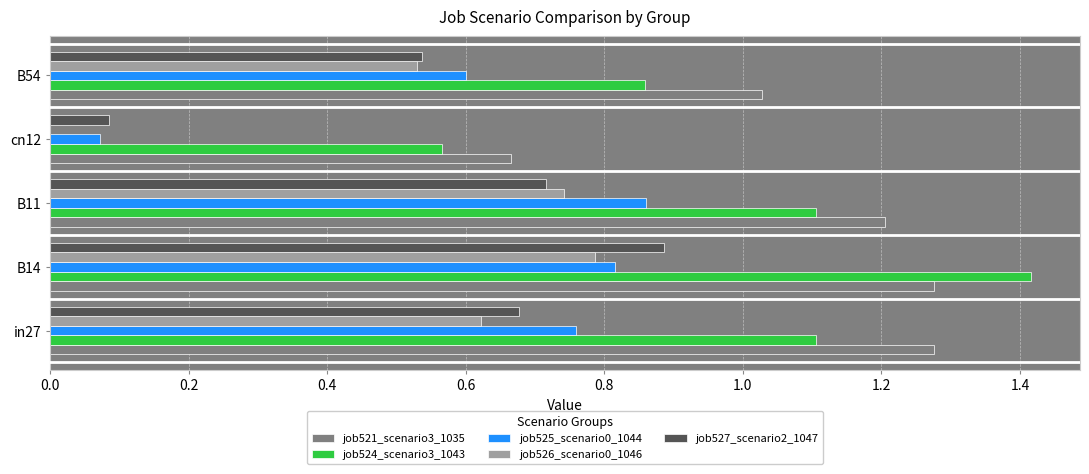

What is the sum of the job521_scenario3_1035 values at in27 and B14?

2.6